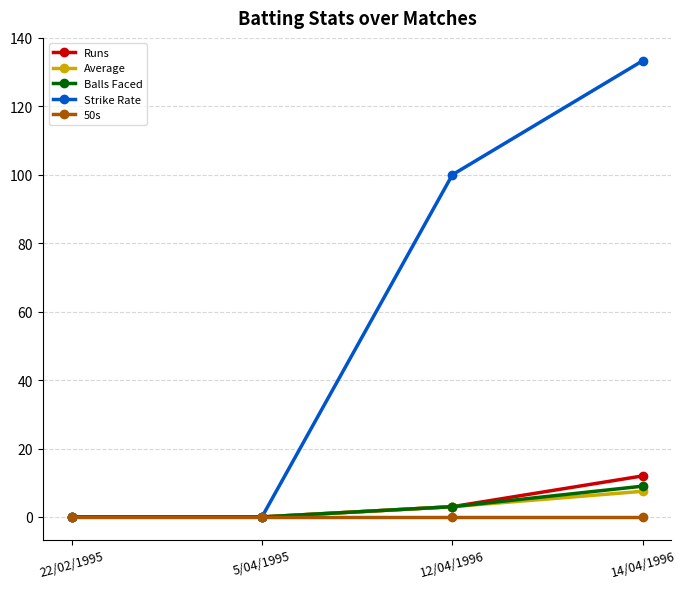

Which series has the largest total across all categories?

Strike Rate